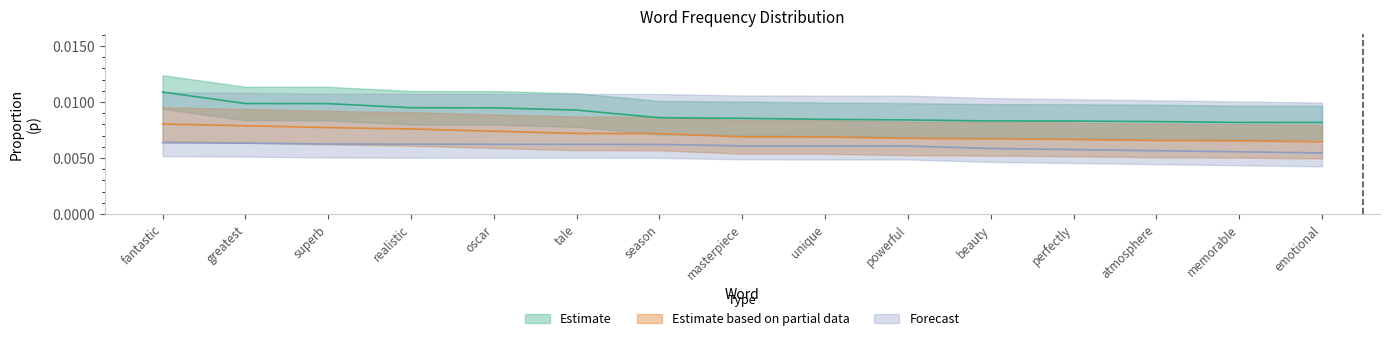

True or false: Estimate has more than 2 interior local peaks.

False